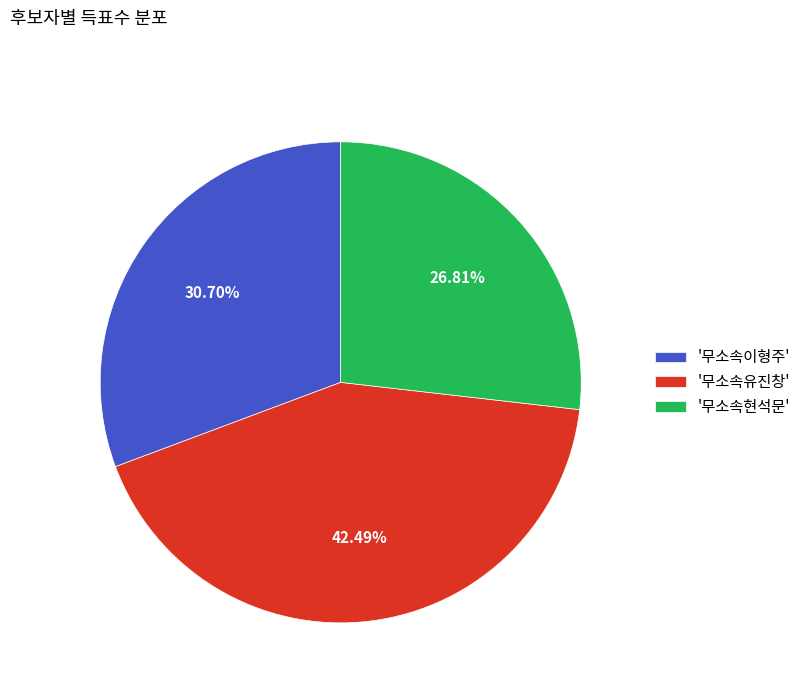

Does any single category account for the majority?

No